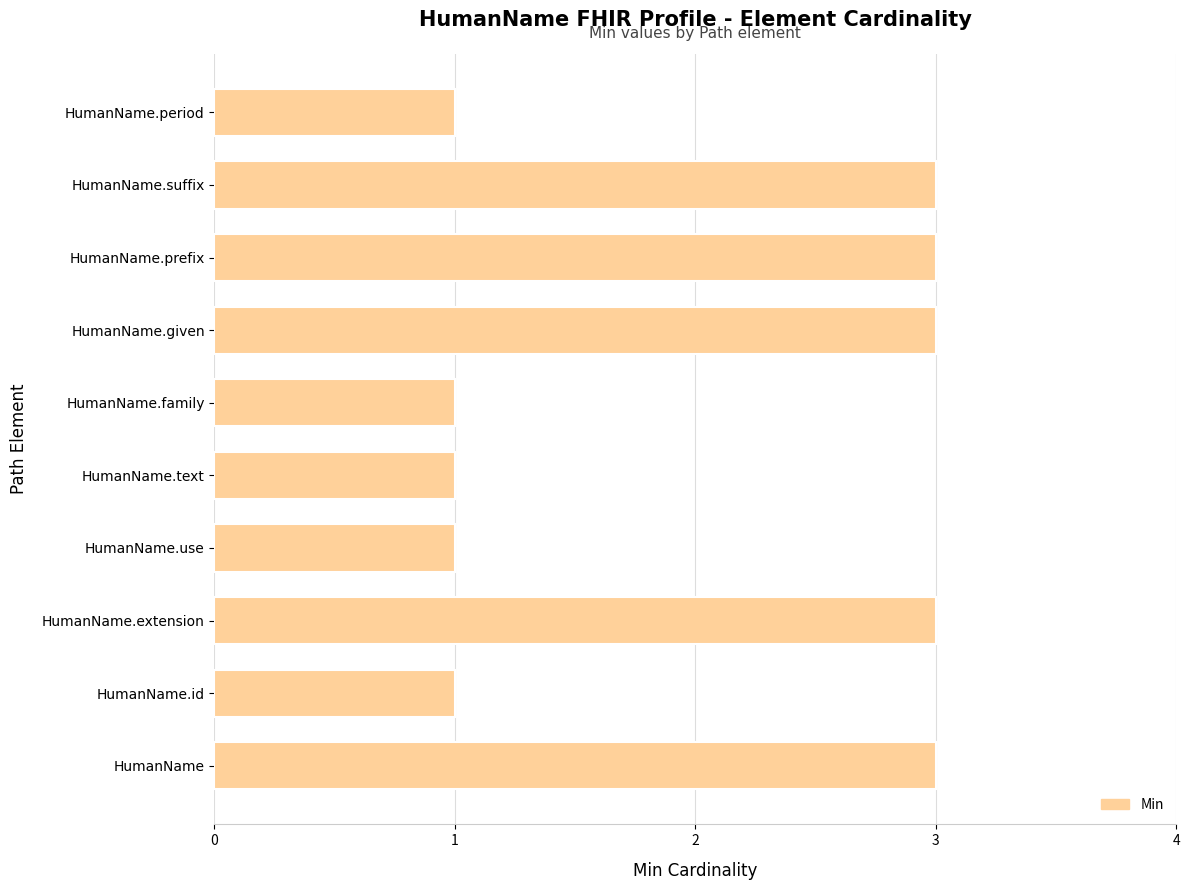

What is the difference between the maximum and second lowest values?

2